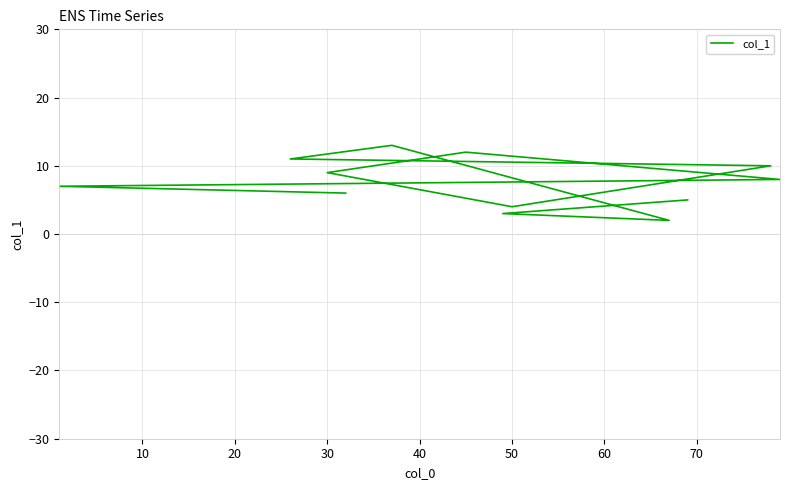

How many interior local peaks (higher than both neighbors) does the data have?

2